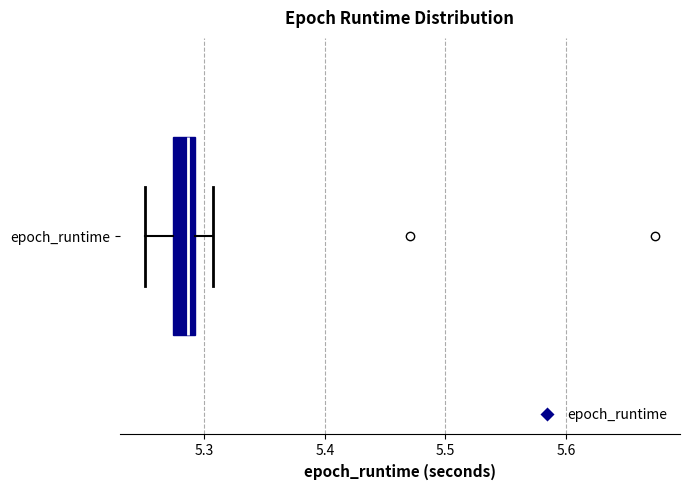

Read this box plot against the x-axis: the position of the median line, the range covered by the box, and the ends of both whiskers. The values are not printed on the chart, so give them approximately, as read against the axis.

median 5.29 (just left of the box's right edge), box 5.27 to 5.29, whiskers 5.25 to 5.31